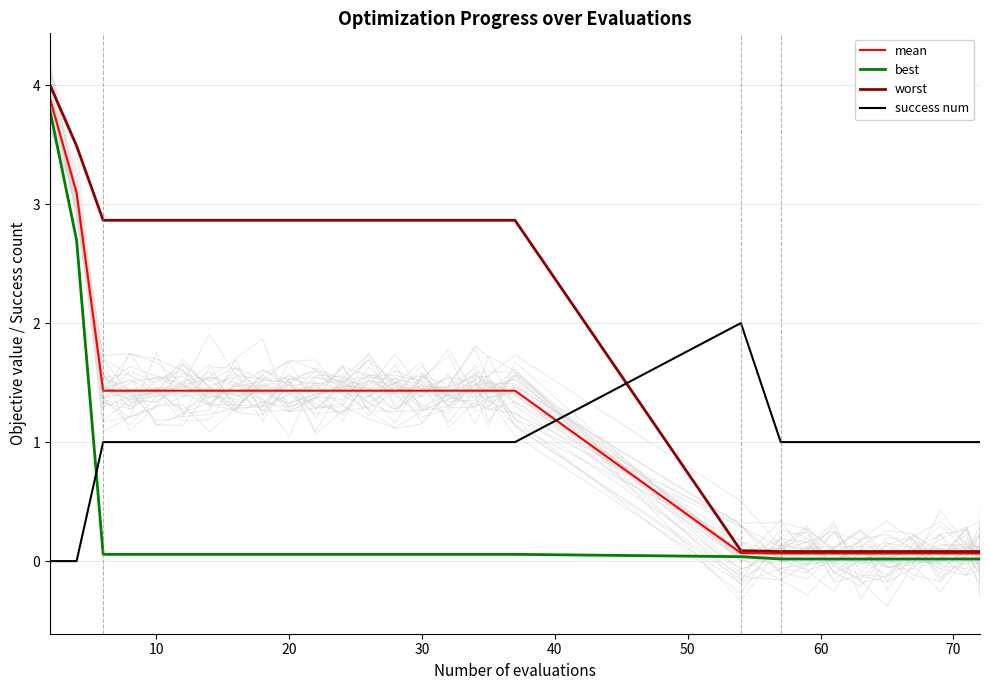

What is the value of the success num point at the 12th from the left?

1.0